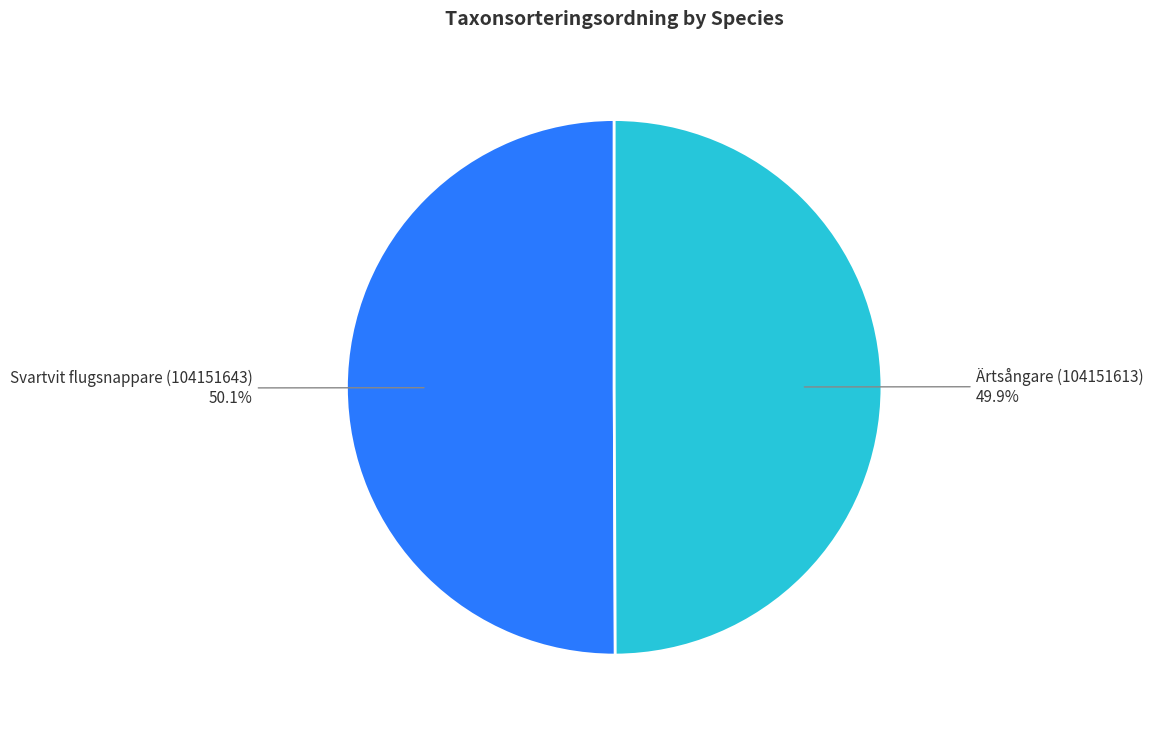

To the nearest percent, what is the average slice percentage?

50%